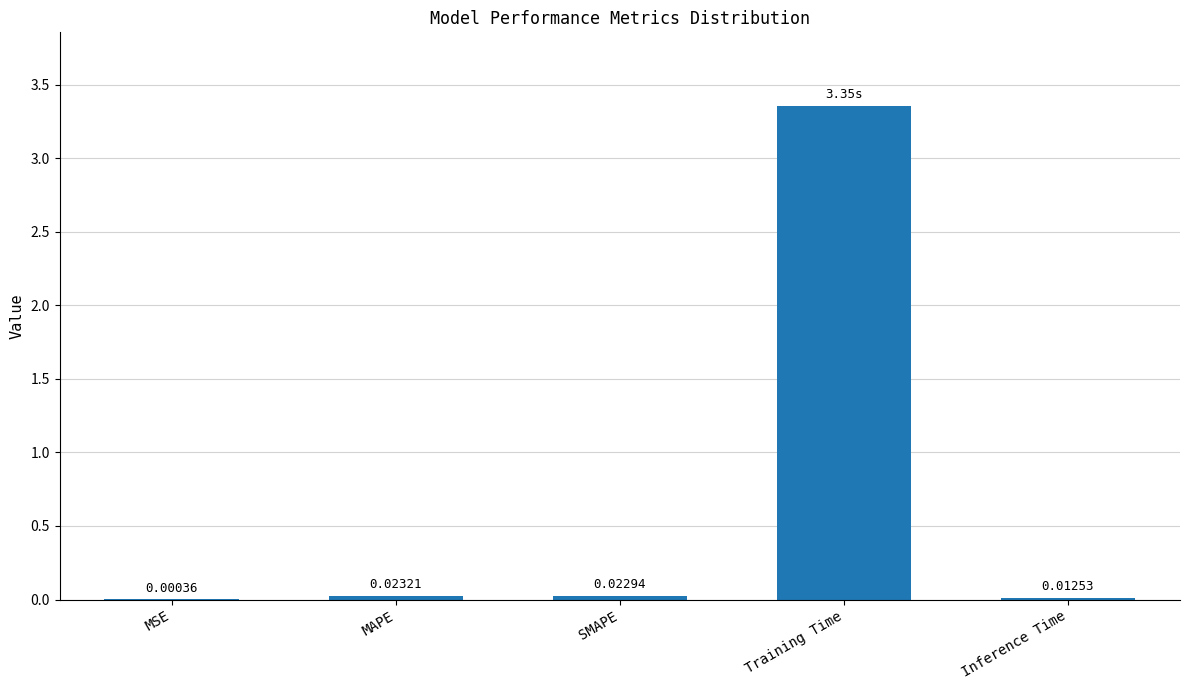

What is the change in value from SMAPE to Training Time?

+3.3